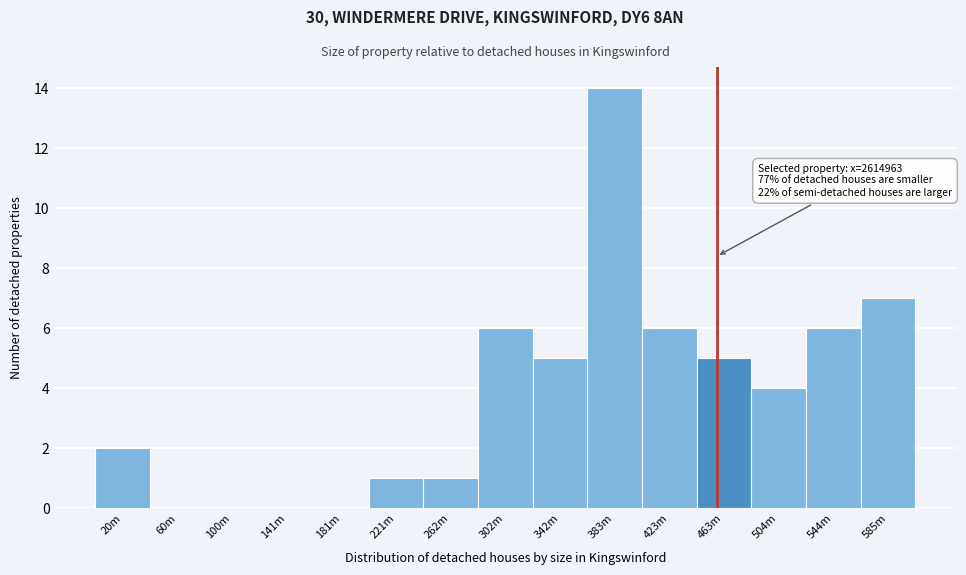

Reading left to right, transcribe all the data shown in this chart.

20m=2	60m=0	100m=0	141m=0	181m=0	221m=1	262m=1	302m=6	342m=5	383m=14	423m=6	463m=5	504m=4	544m=6	585m=7